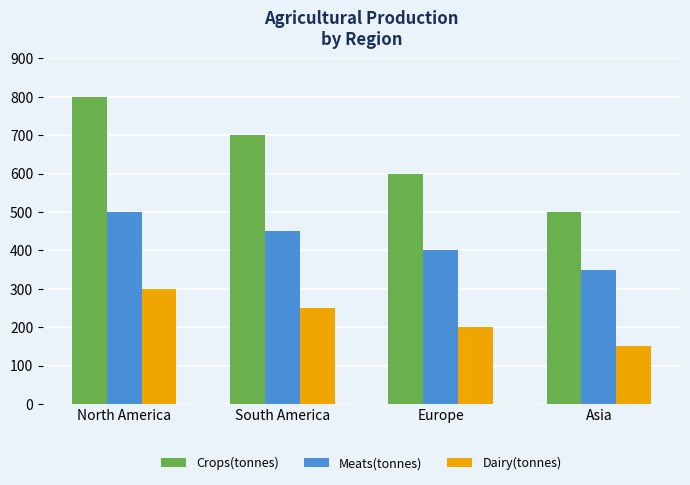

At which category is the sum across all series the highest?

North America